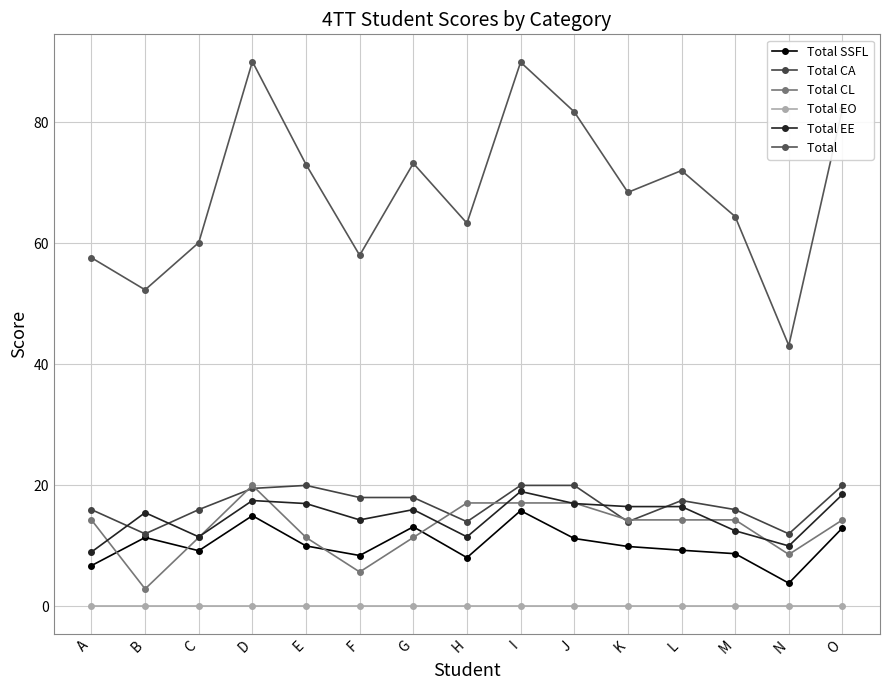

Between F and A, which is larger?

F